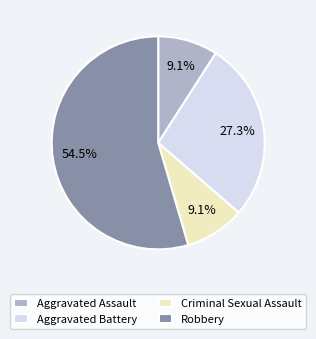

What portion of the pie excludes Robbery?

45.5%